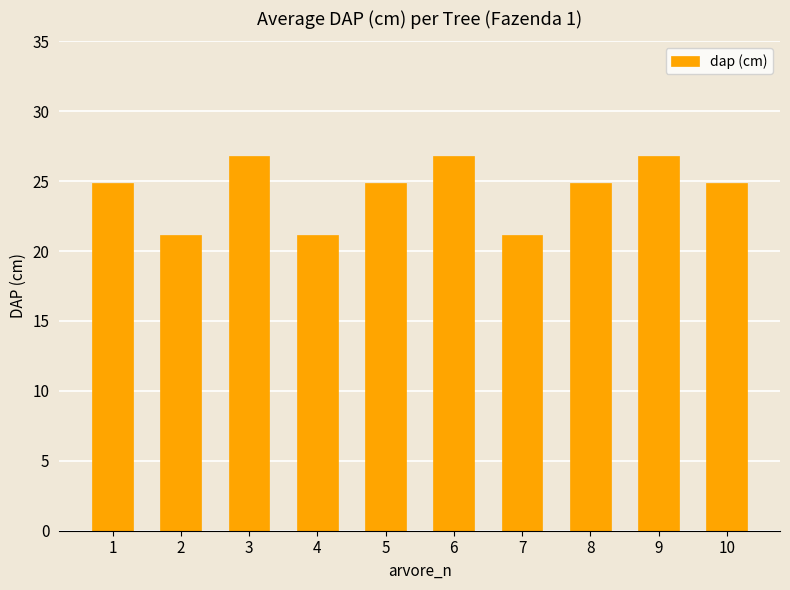

Between 4 and 6, which is larger?

6